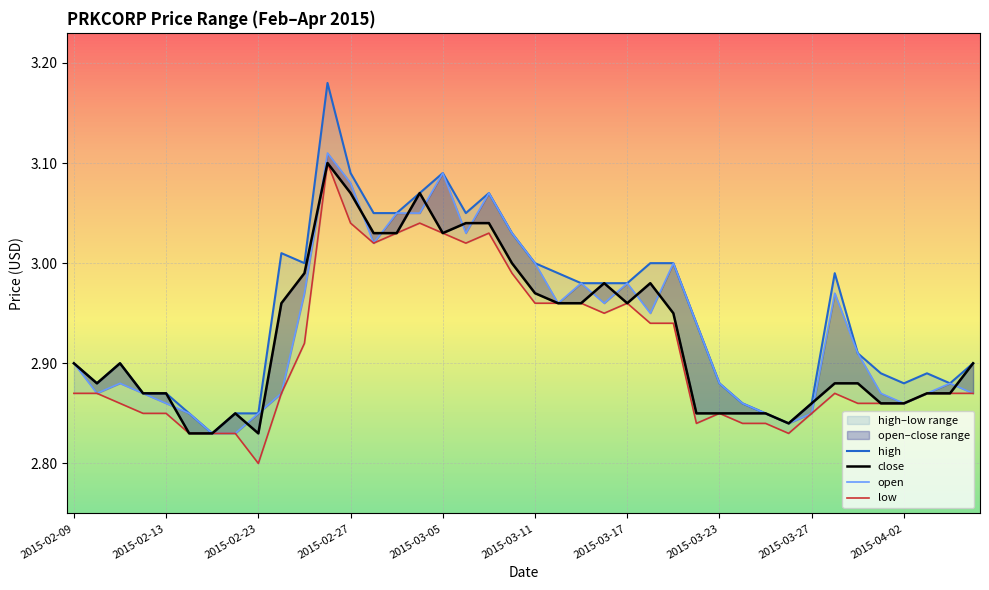

Which series has the largest total across all categories?

high